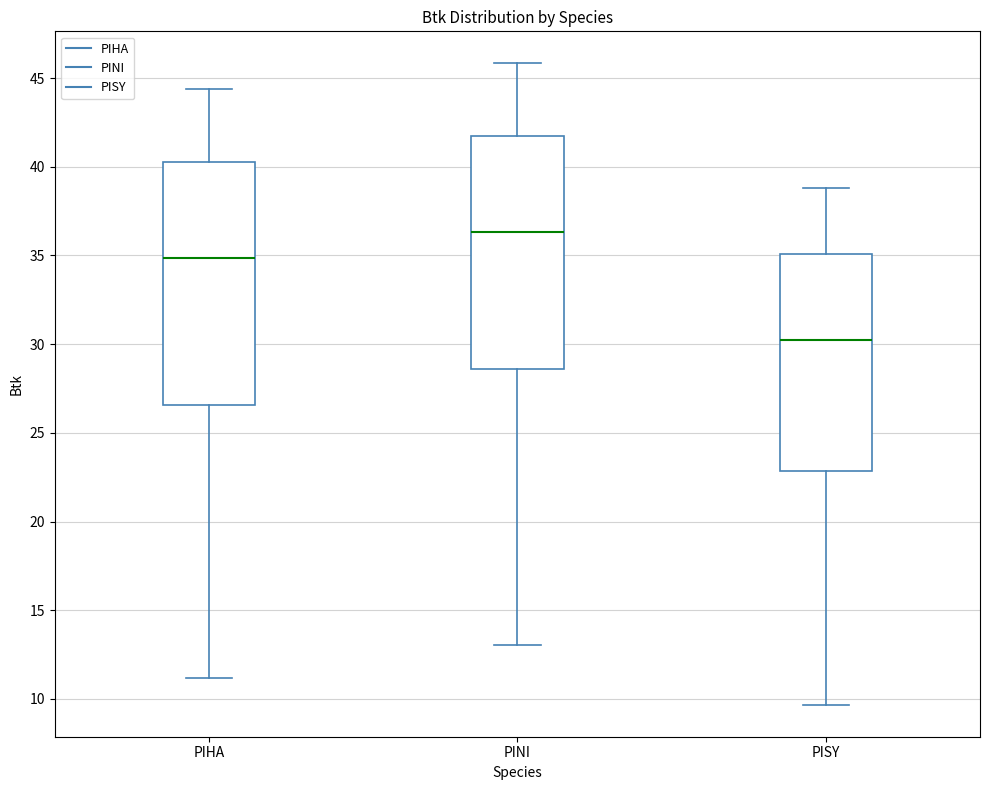

Where is the upper edge of the box for PINI on the y-axis? The values are not printed on the chart, so give them approximately, as read against the axis.

41.5